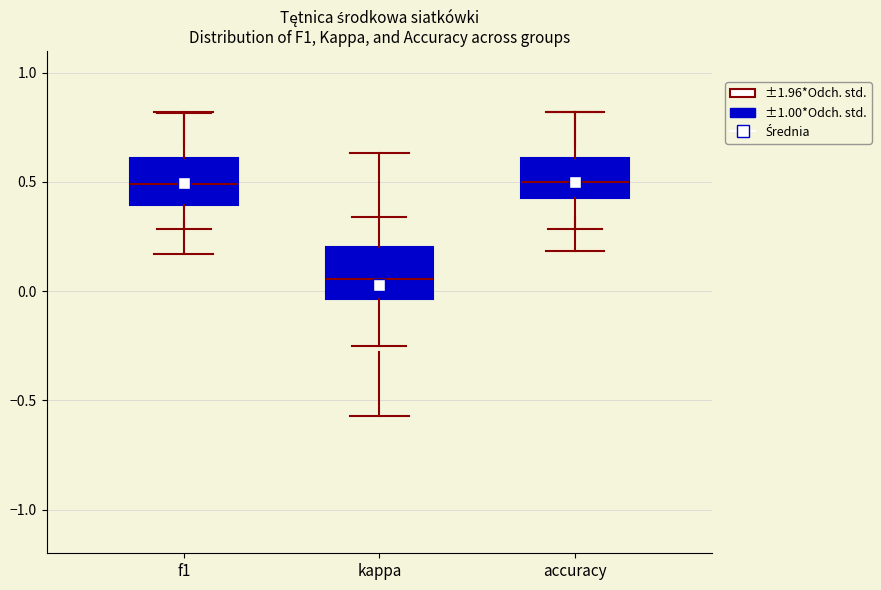

Reading left to right, read every box against the y-axis: the position of its median line, the range the box covers, and the ends of its whiskers. The values are not printed on the chart, so give them approximately, as read against the axis.

f1: median 0.50, box 0.40 to 0.60, whiskers 0.30 to 0.80
kappa: median 0.05, box -0.05 to 0.20, whiskers -0.25 to 0.35
accuracy: median 0.50, box 0.45 to 0.60, whiskers 0.30 to 0.80